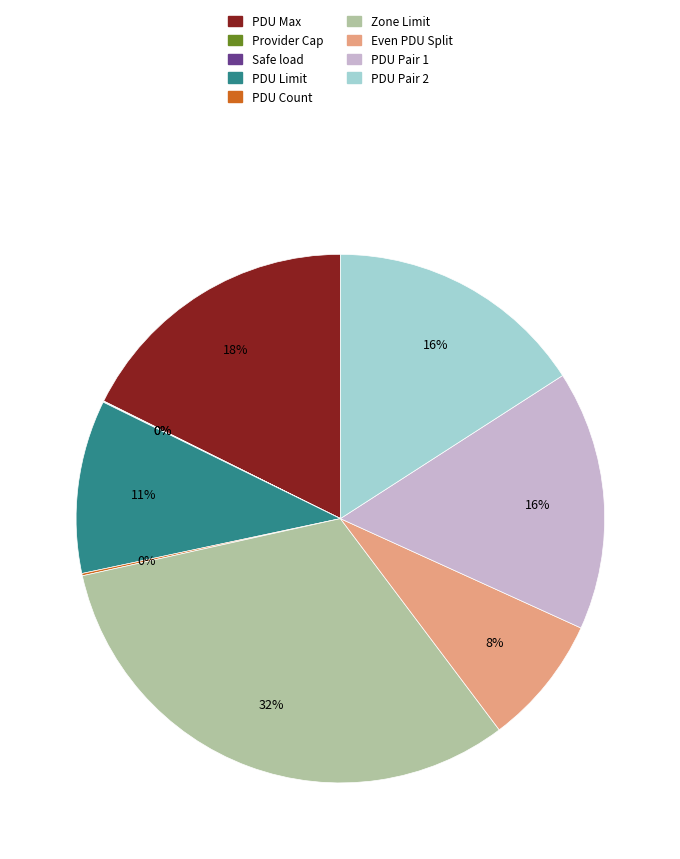

What is the largest slice in the pie chart?

Zone Limit